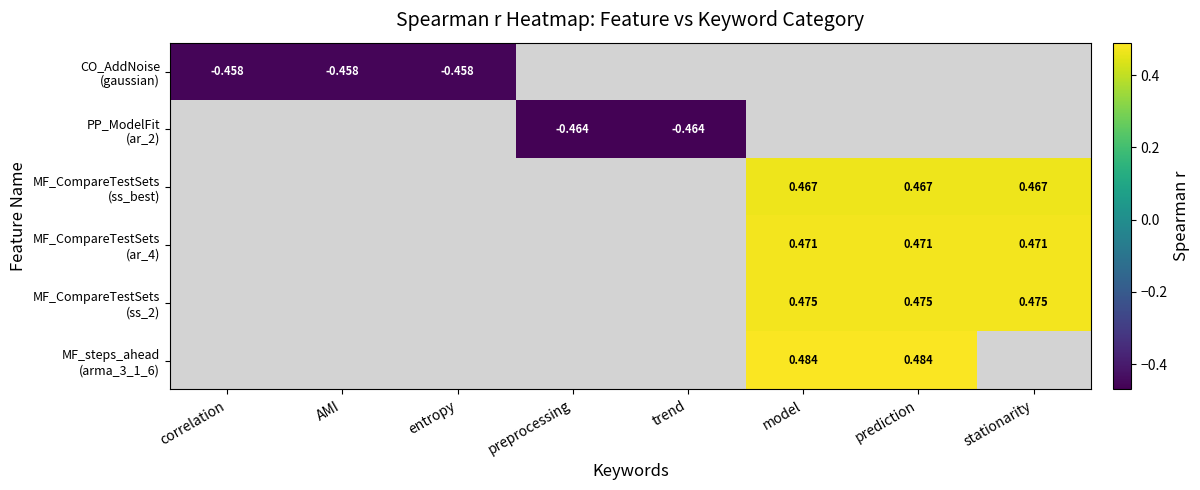

Between trend and stationarity, which is larger?

stationarity